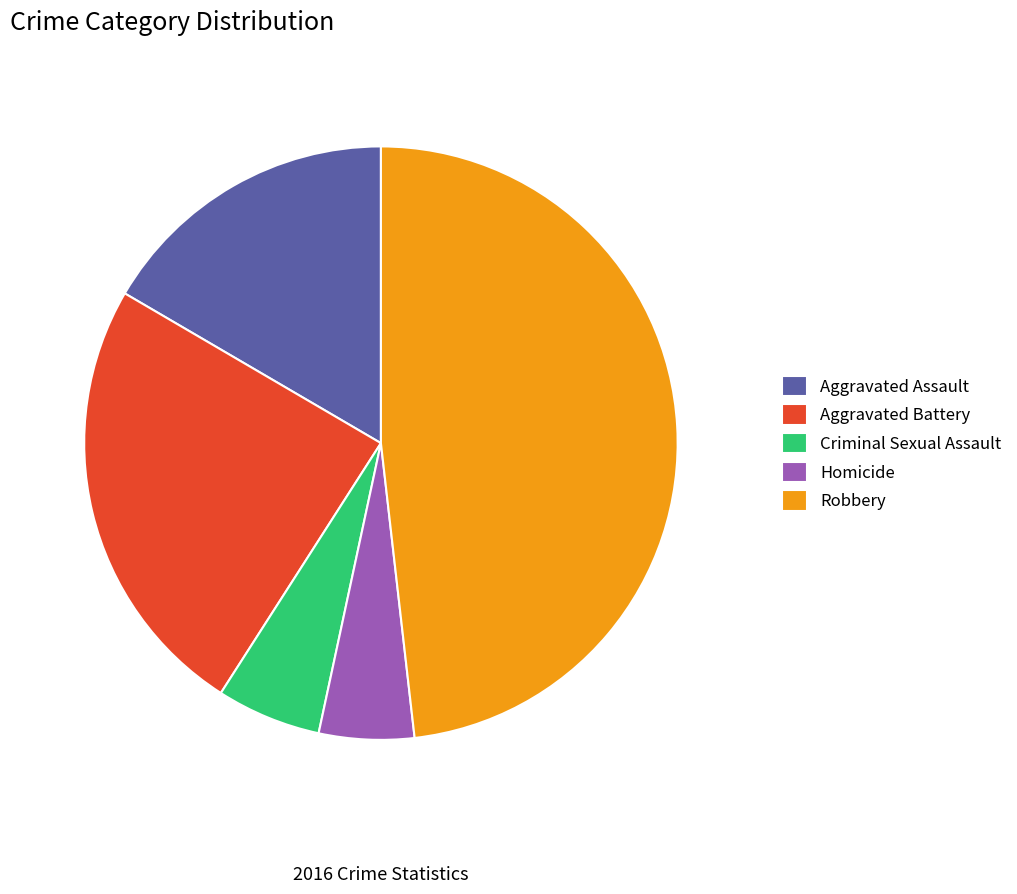

How many segments does this pie chart have?

5